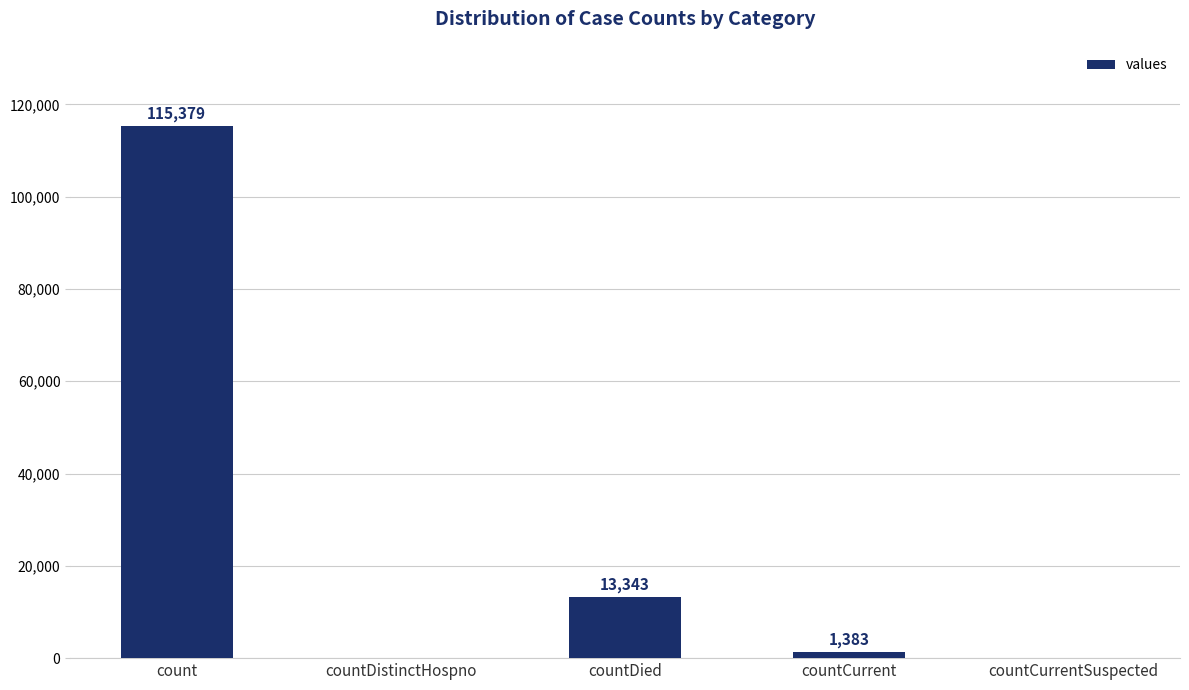

Are the bars horizontal?

No